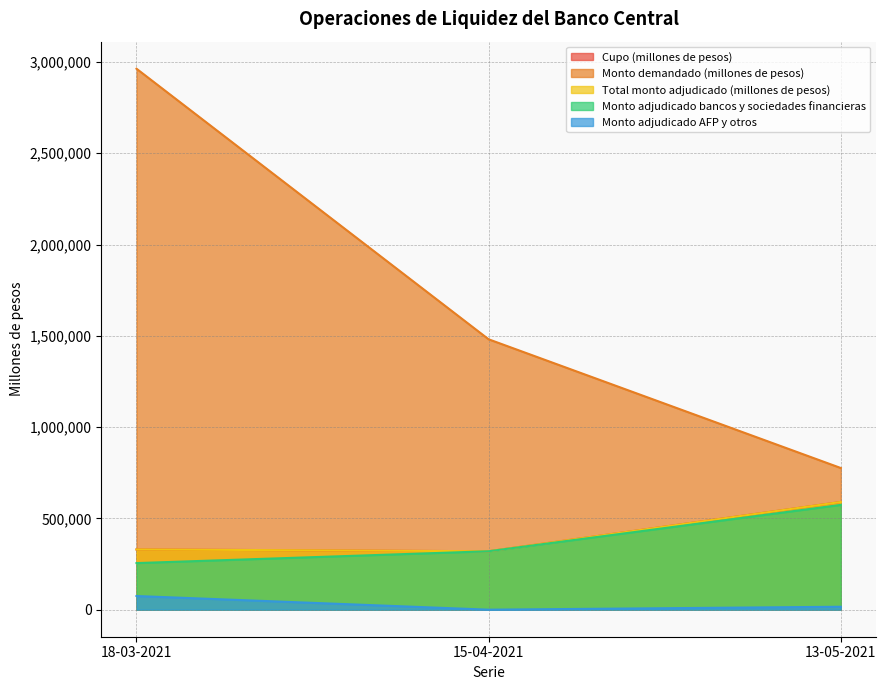

The value of Total monto adjudicado (millones de pesos) at 15-04-2021 is 320000. True or false?

True